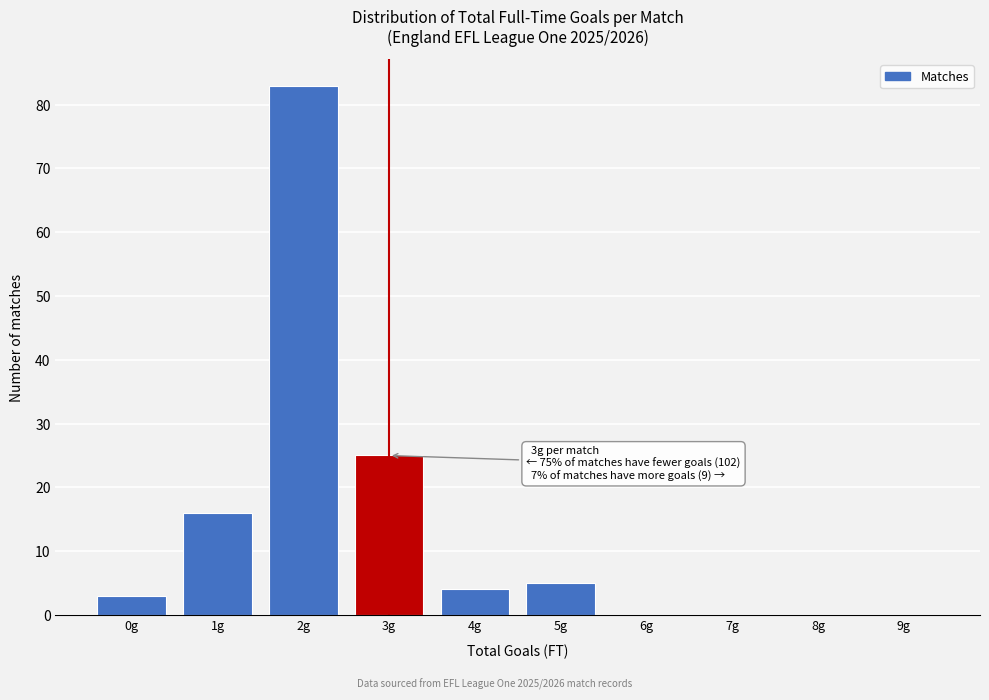

Reading right to left, transcribe all the data shown in this chart.

9g=0	8g=0	7g=0	6g=0	5g=5	4g=4	3g=25	2g=83	1g=16	0g=3